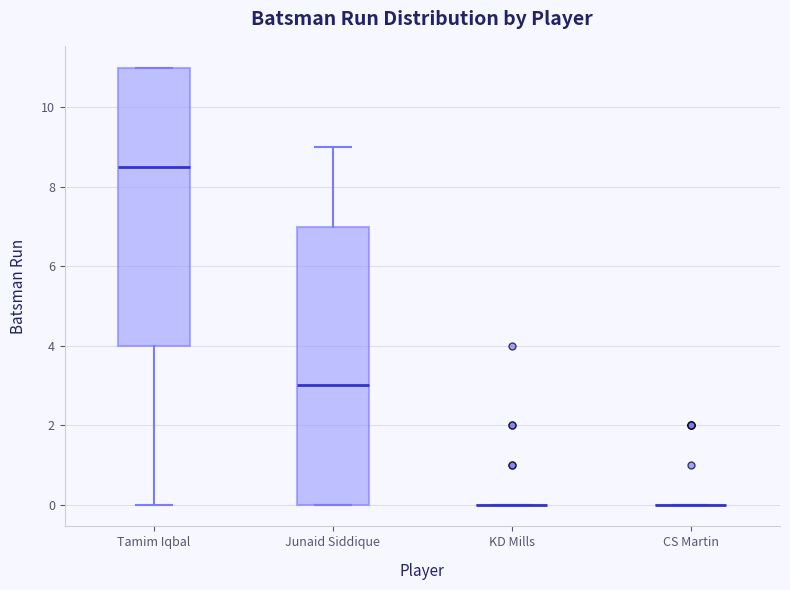

Where does the median line of the box for Tamim Iqbal sit on the y-axis? The values are not printed on the chart, so give them approximately, as read against the axis.

8.6